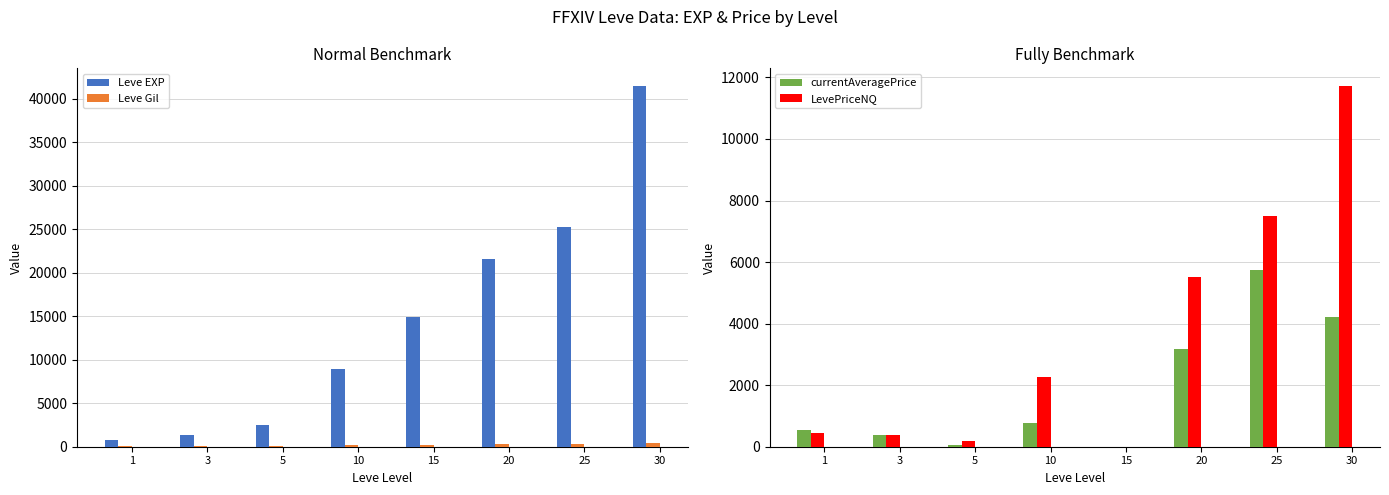

The value of Leve EXP at 15 is 14920.0. True or false?

True